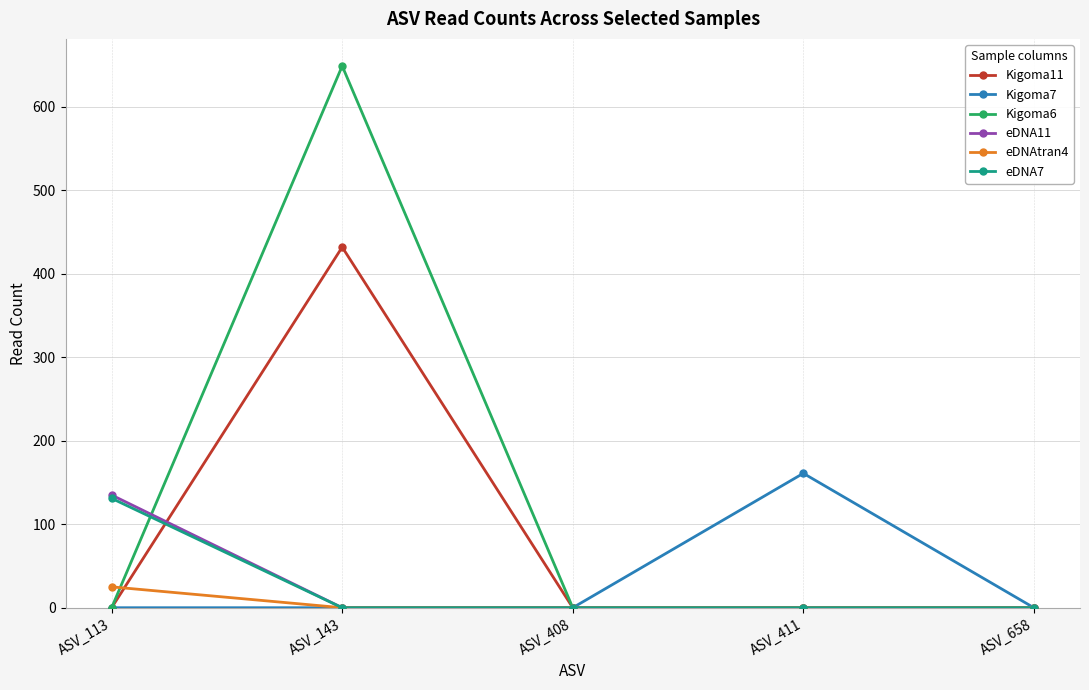

The value of eDNA11 at ASV_408 is 0. True or false?

True